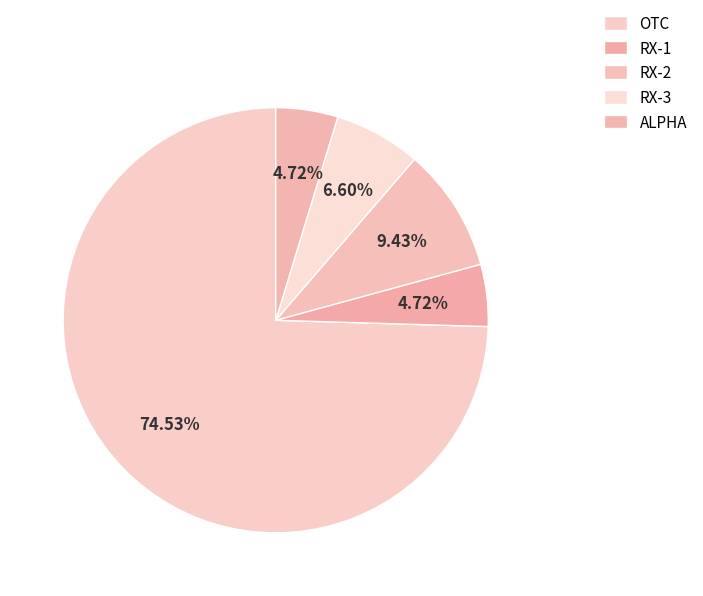

Which slice is the smallest?

RX-1